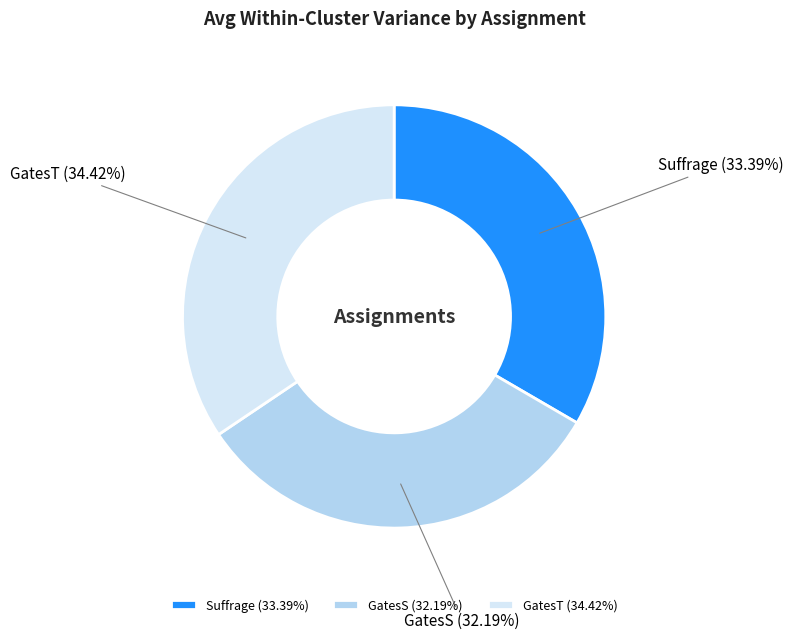

Does Suffrage account for over 50% of the chart?

No